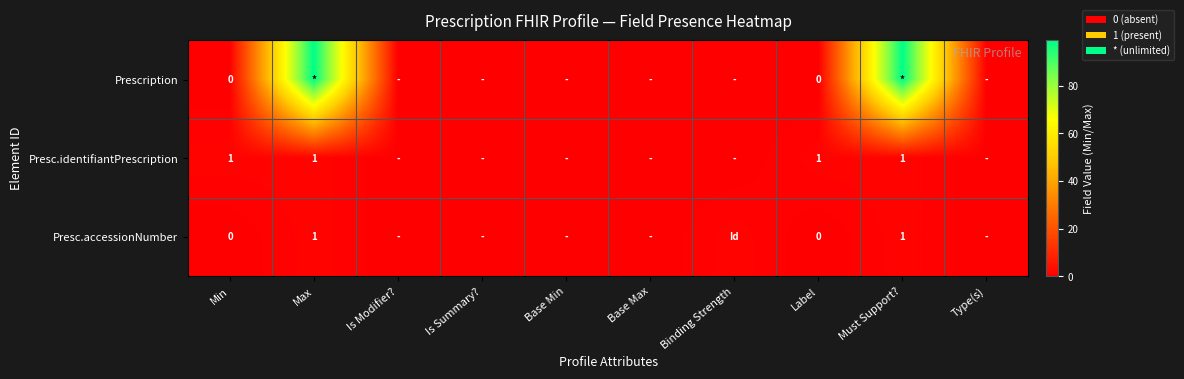

Which series has the widest spread of values?

Prescription